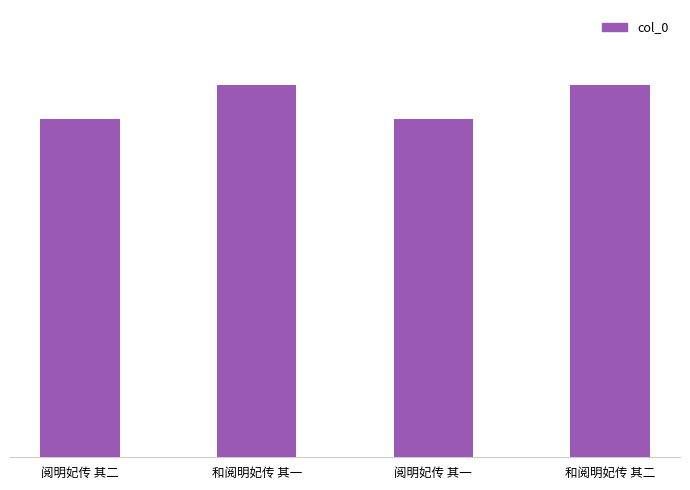

Reading left to right, extract all data points from this chart.

881159	969479	881158	969480